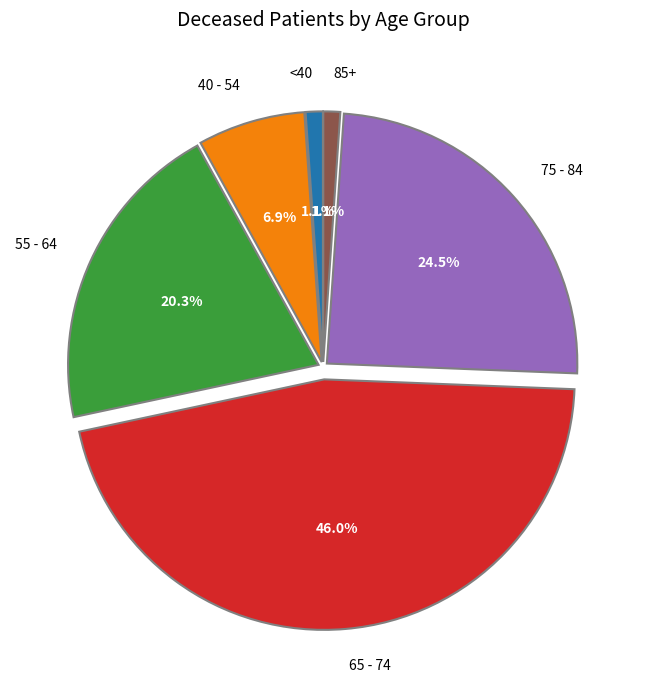

Is there any slice that represents more than half of the pie?

No